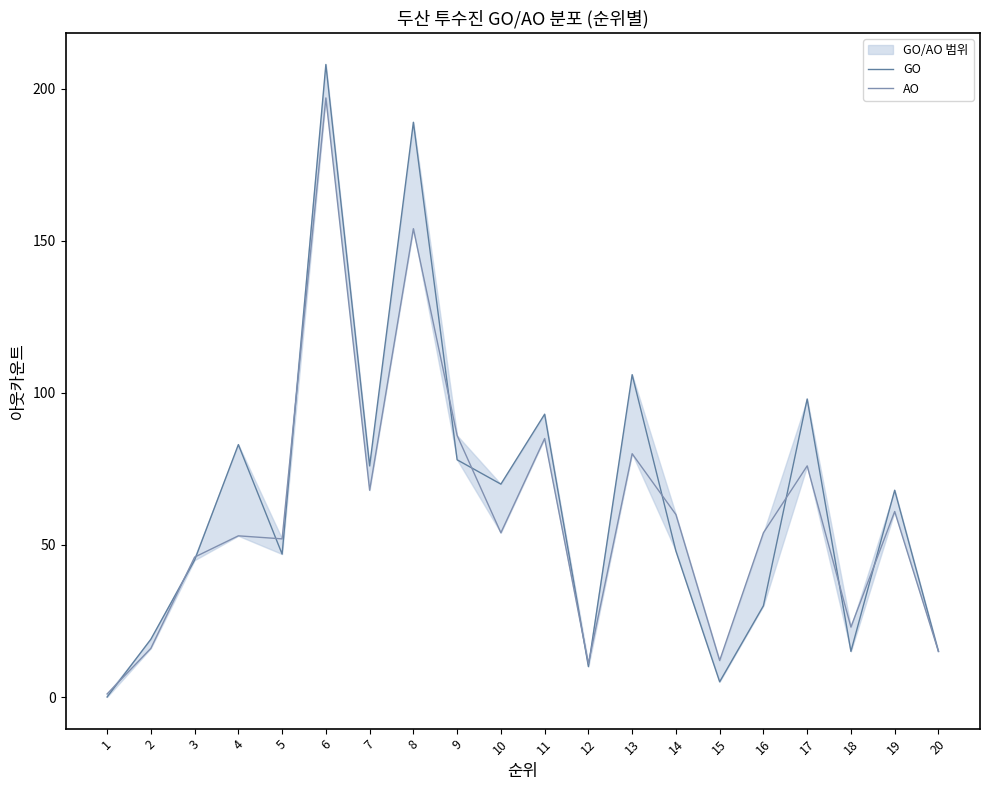

What is the sum of all GO values?

1303